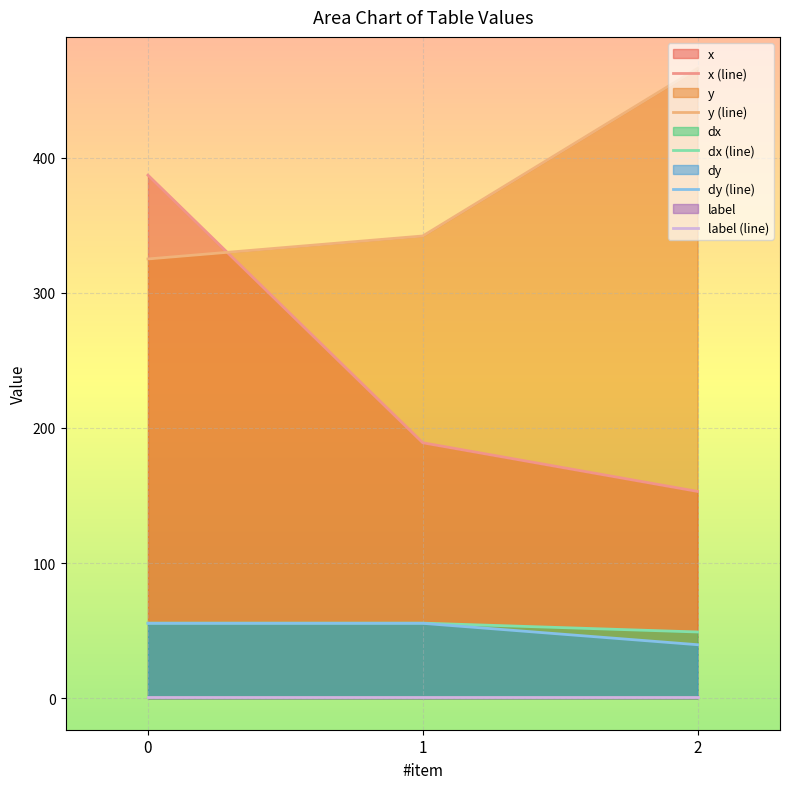

What is the smallest value displayed?

1.0